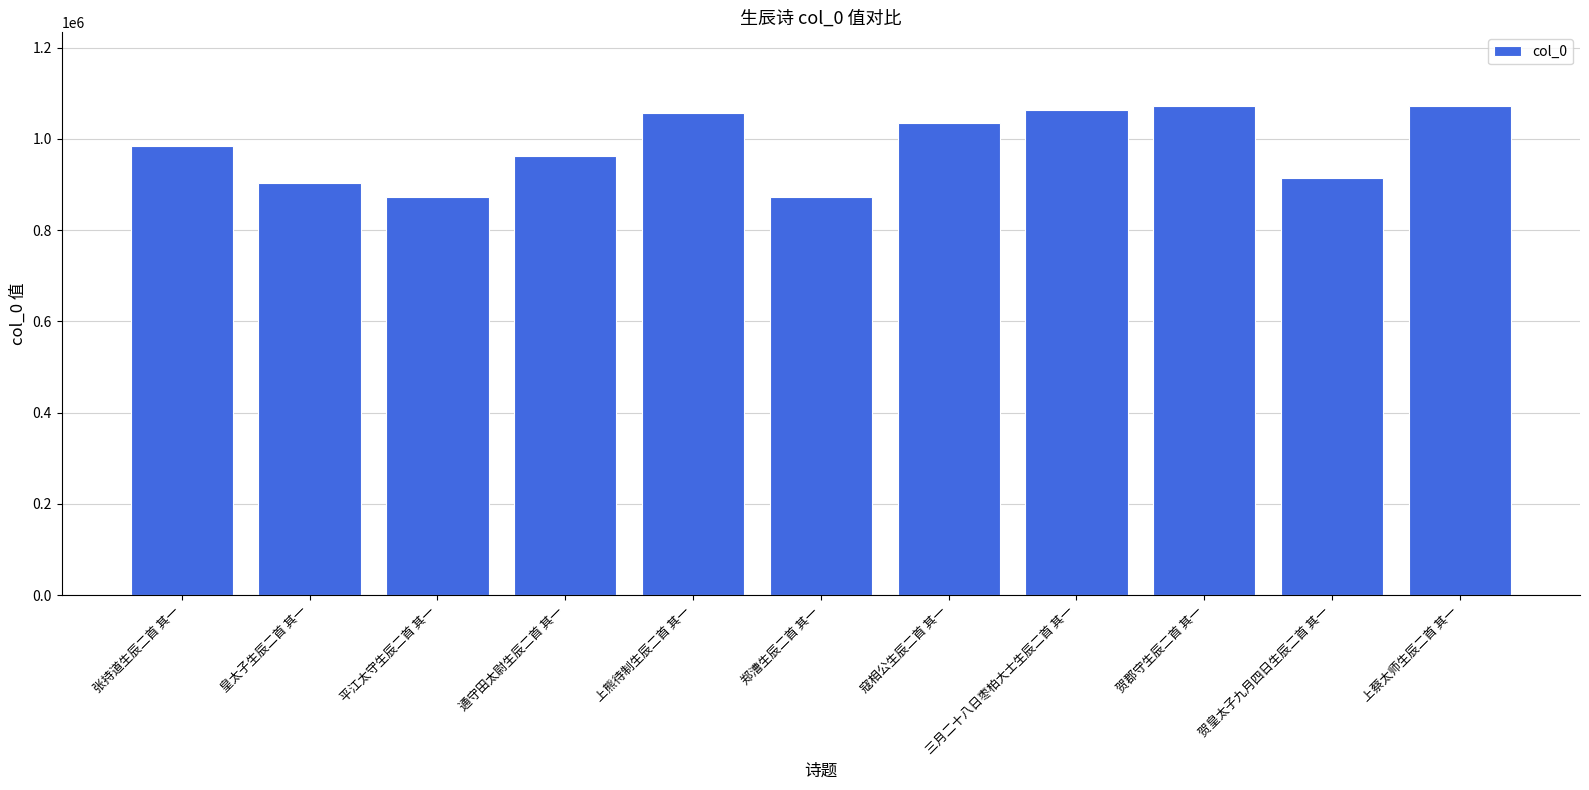

What is the maximum value shown in the chart?

1072722